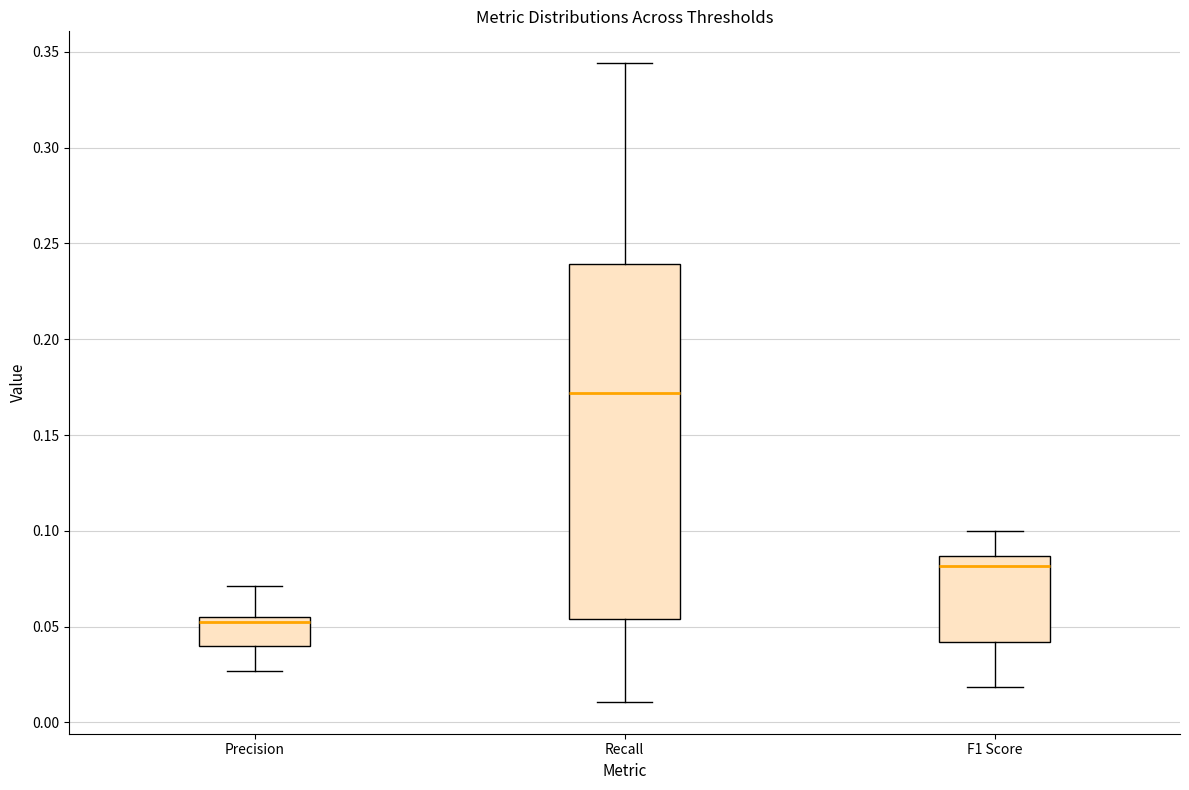

Reading left to right, read every box against the y-axis: the position of its median line, the range the box covers, and the ends of its whiskers. The values are not printed on the chart, so give them approximately, as read against the axis.

Precision: median 0.050, box 0.040 to 0.055, whiskers 0.025 to 0.070
Recall: median 0.170, box 0.055 to 0.240, whiskers 0.010 to 0.345
F1 Score: median 0.080, box 0.040 to 0.085, whiskers 0.020 to 0.100